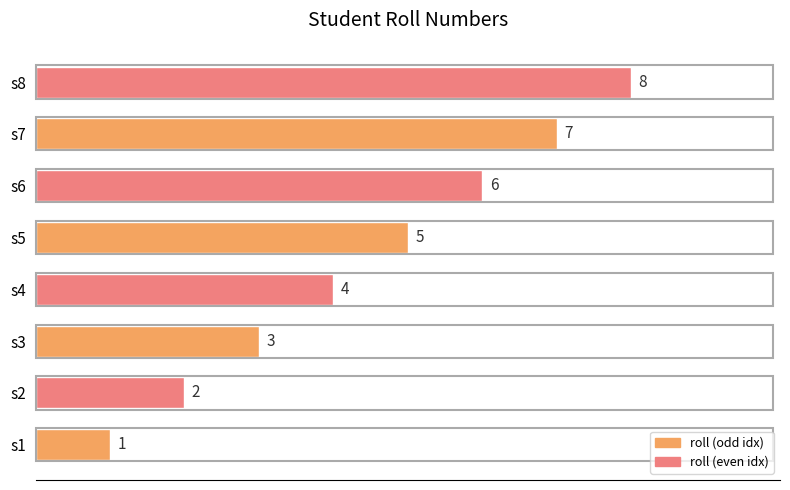

Rank the categories by value from highest to lowest.

s8, s7, s6, s5, s4, s3, s2, s1